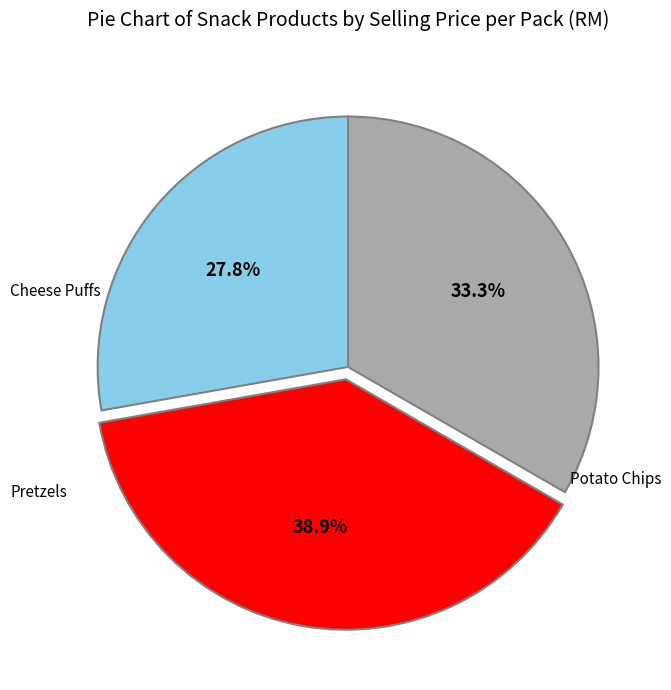

Is there a majority slice in this chart?

No